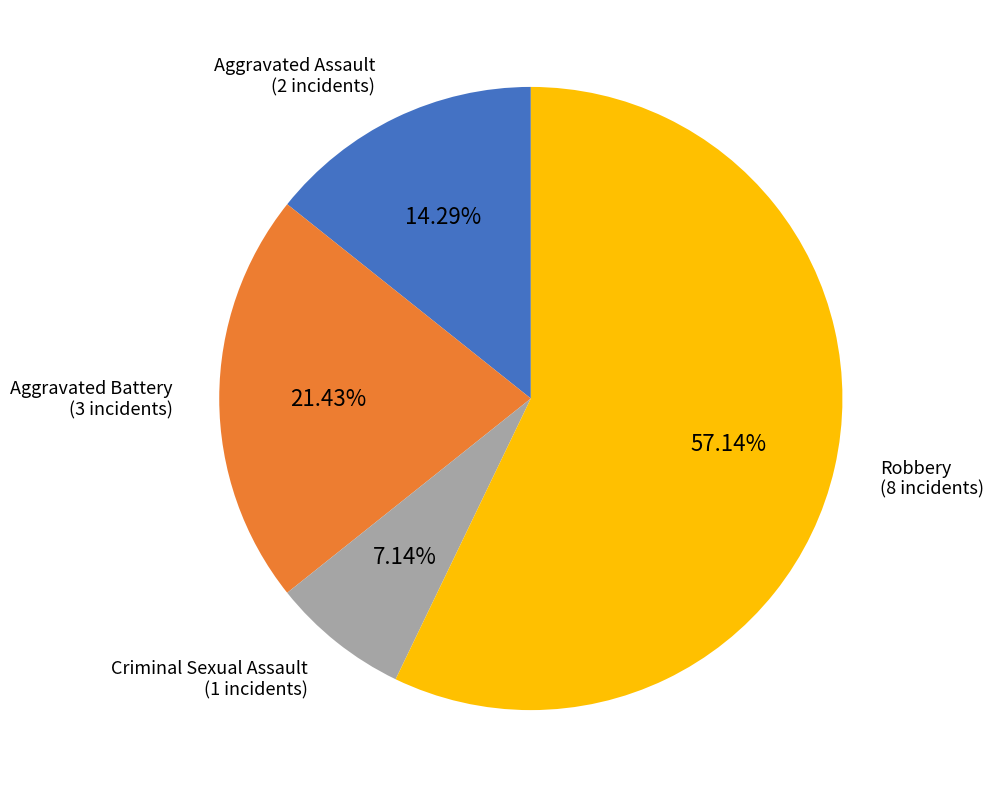

Count the number of slices in the pie.

4